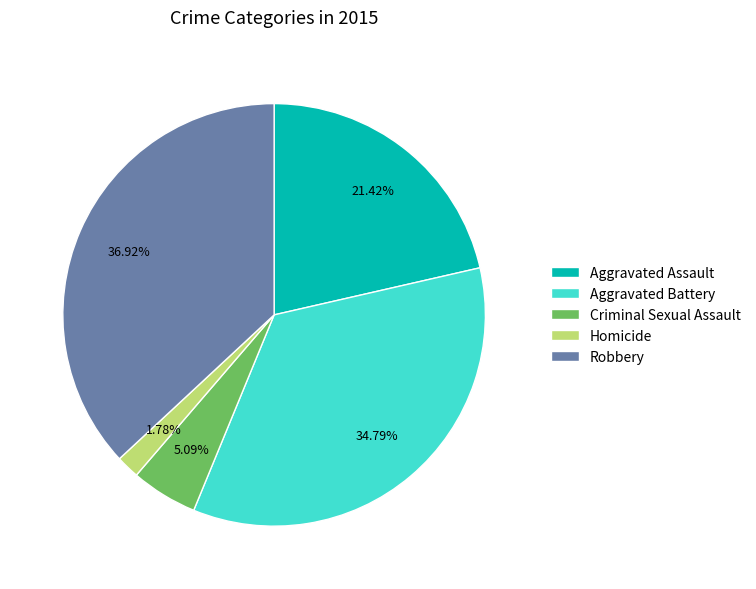

Combined, what portion of the pie is Aggravated Battery and Criminal Sexual Assault?

39.9%